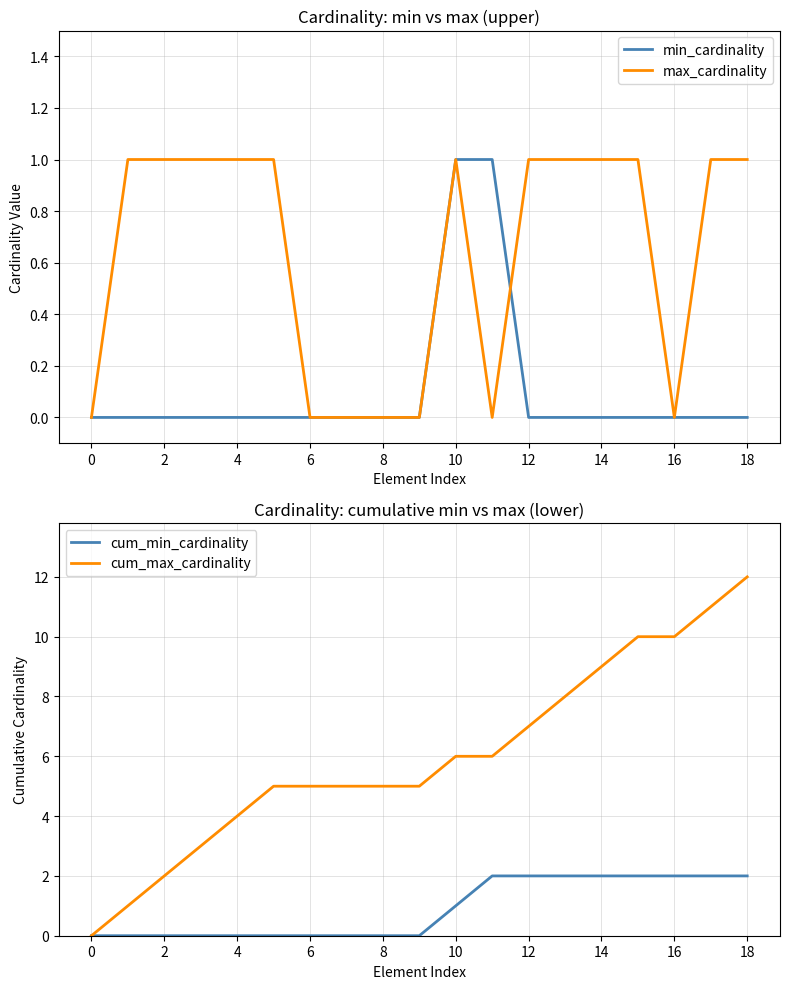

How many distinct data groups are displayed?

4